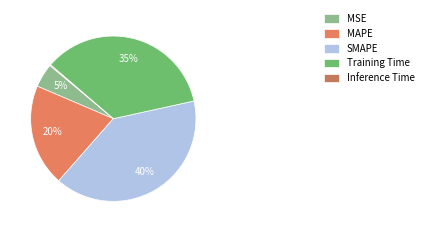

Rank the categories by value from lowest to highest.

Inference Time, MSE, MAPE, Training Time, SMAPE